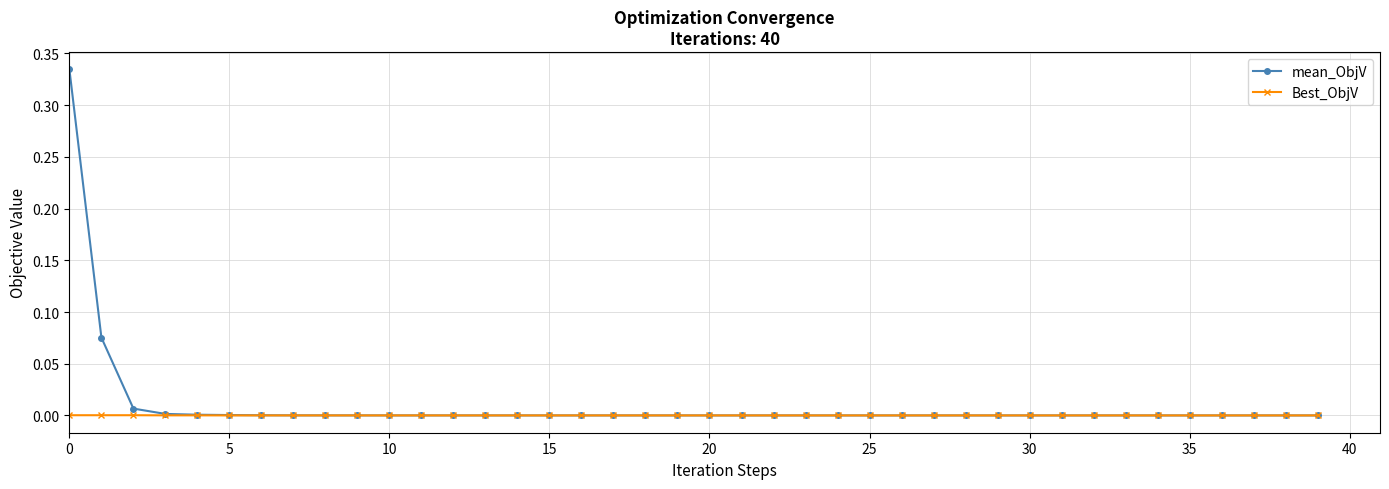

List the series in order of their peak value, highest first.

mean_ObjV, Best_ObjV